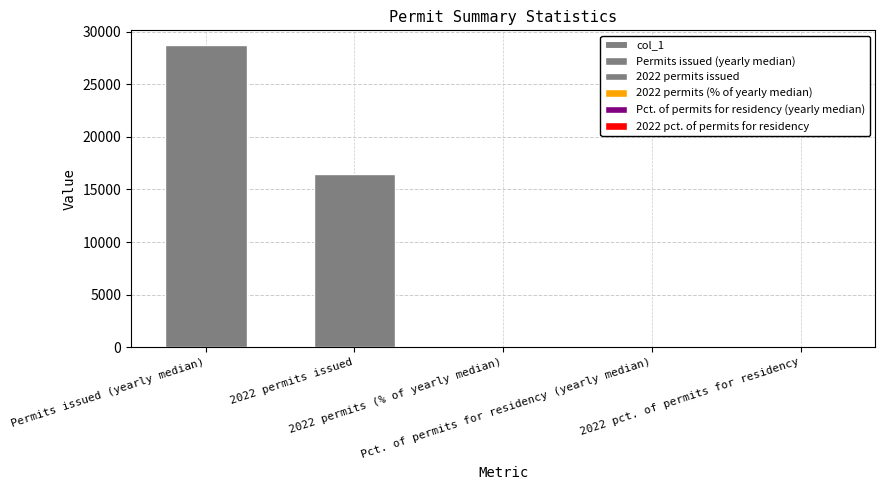

What is the difference between the values at 2022 pct. of permits for residency and 2022 permits issued?

16492.3